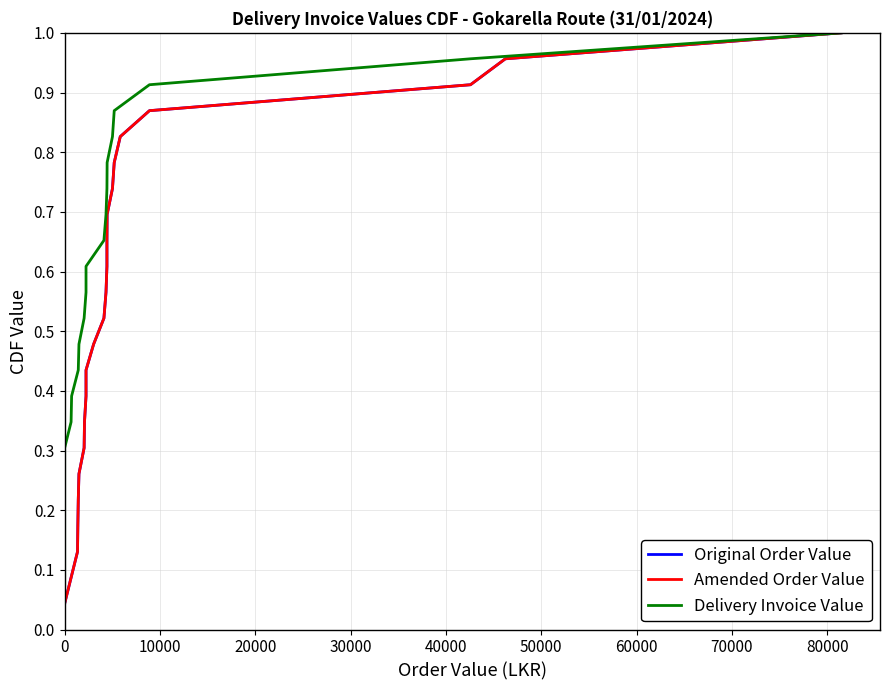

Rank the series by their maximum value, from highest to lowest.

Original Order Value, Amended Order Value, Delivery Invoice Value